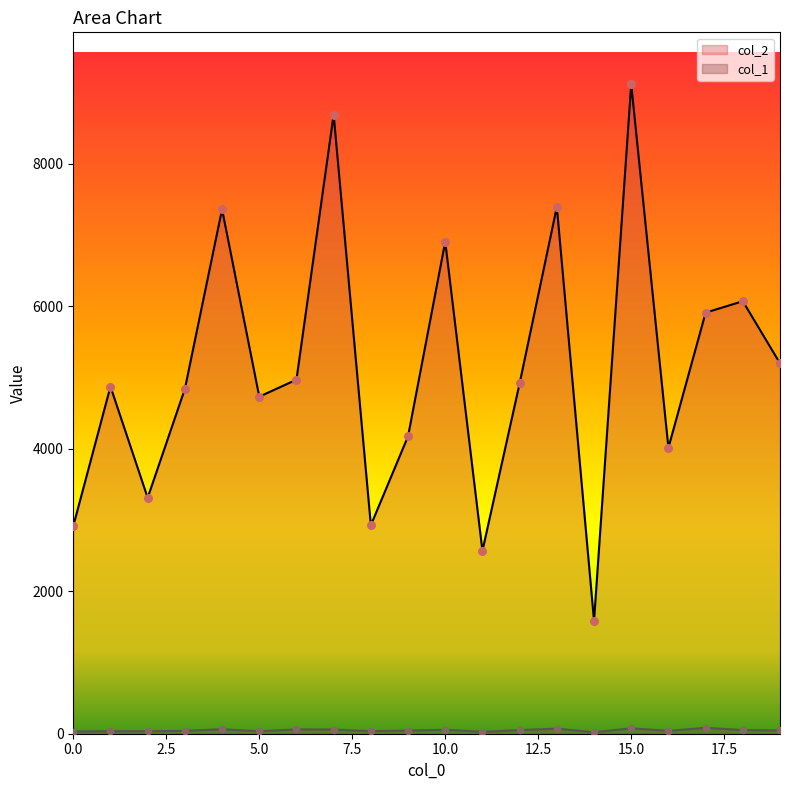

What are all the series names shown in the legend?

col_2, col_1